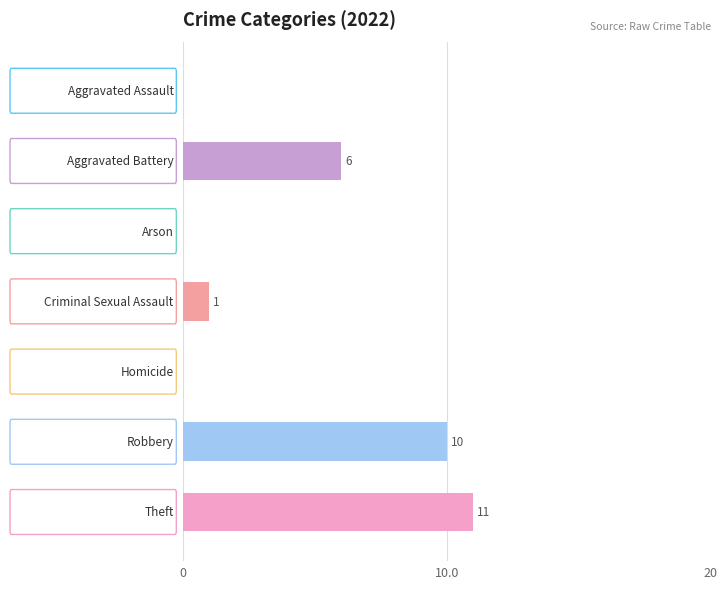

What is the maximum value shown in the chart?

11